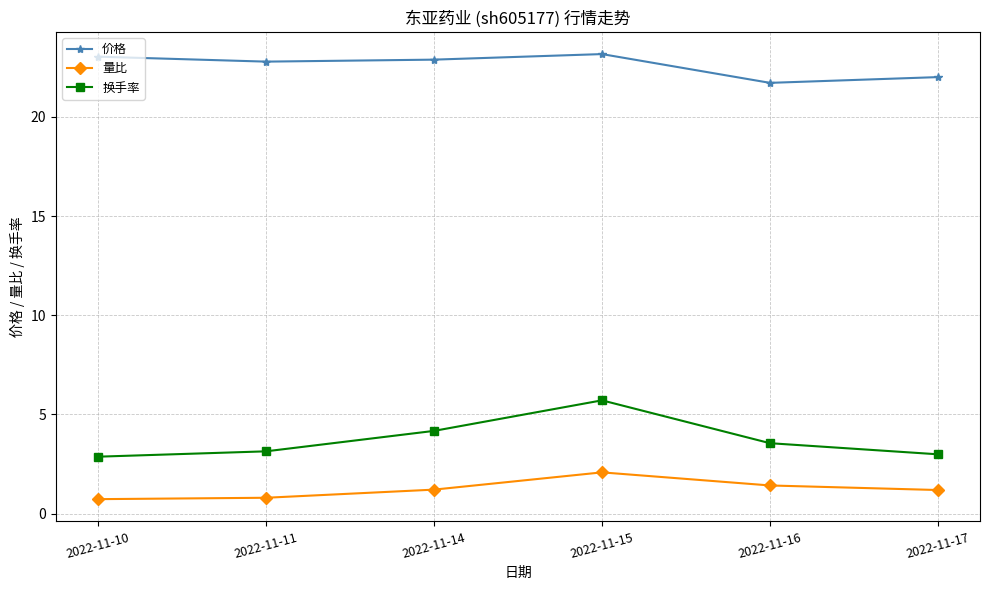

True or false: 换手率 and 量比 intersect in this chart.

False